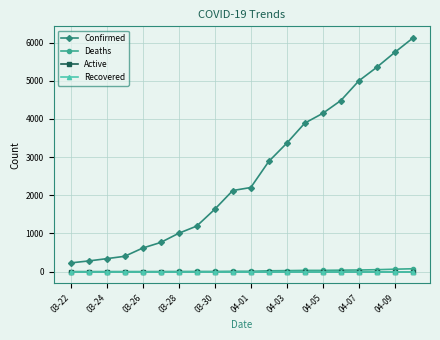

Is this an area chart (filled region under the line)?

No